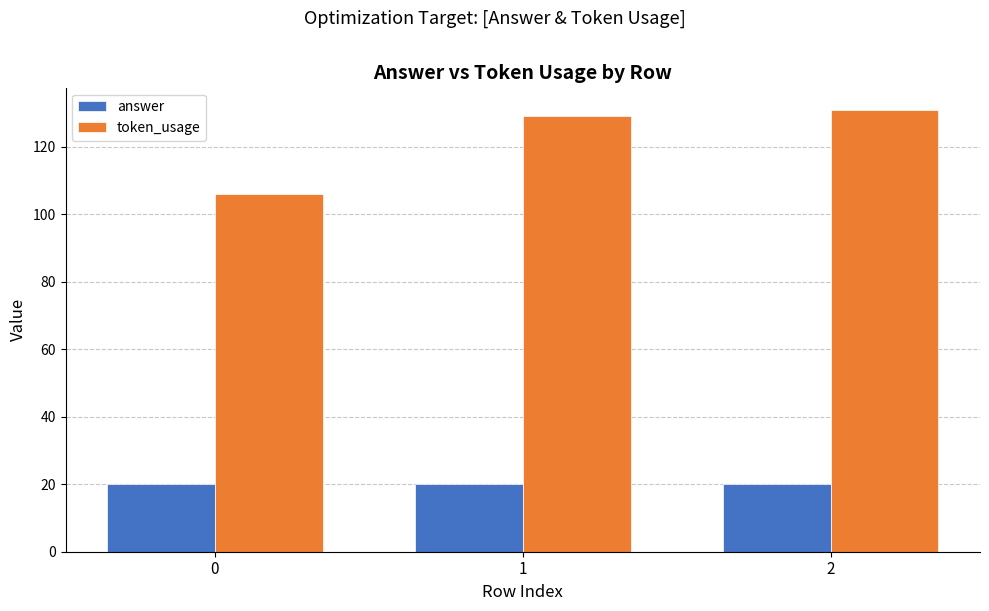

True or false: answer has a value of 20 at 0.

True